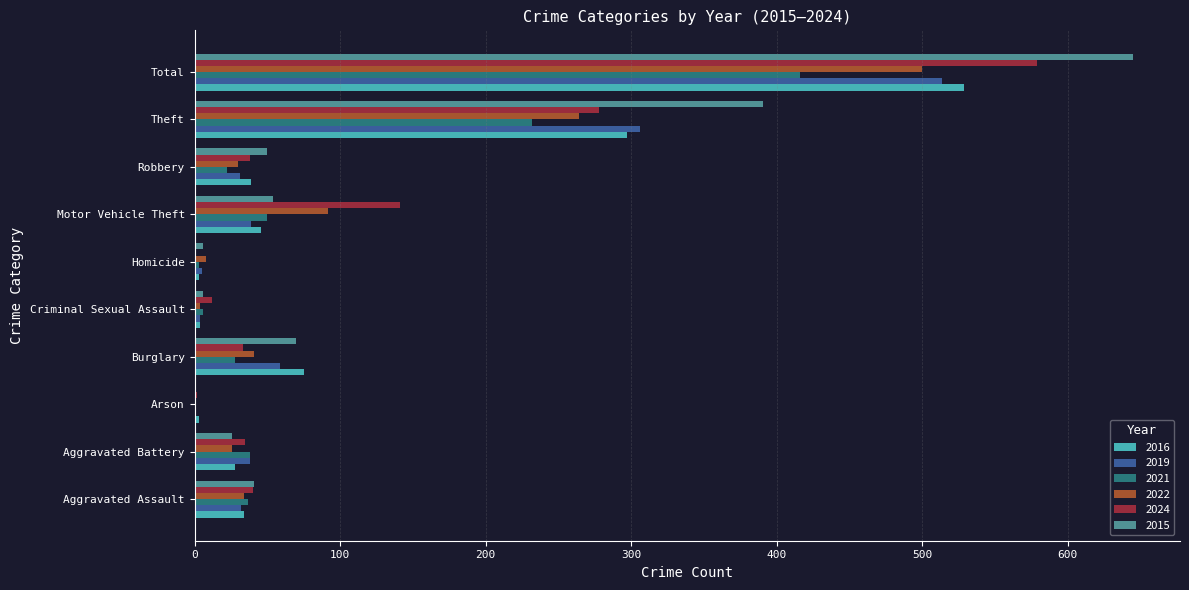

Which label corresponds to the largest value in the chart?

Total